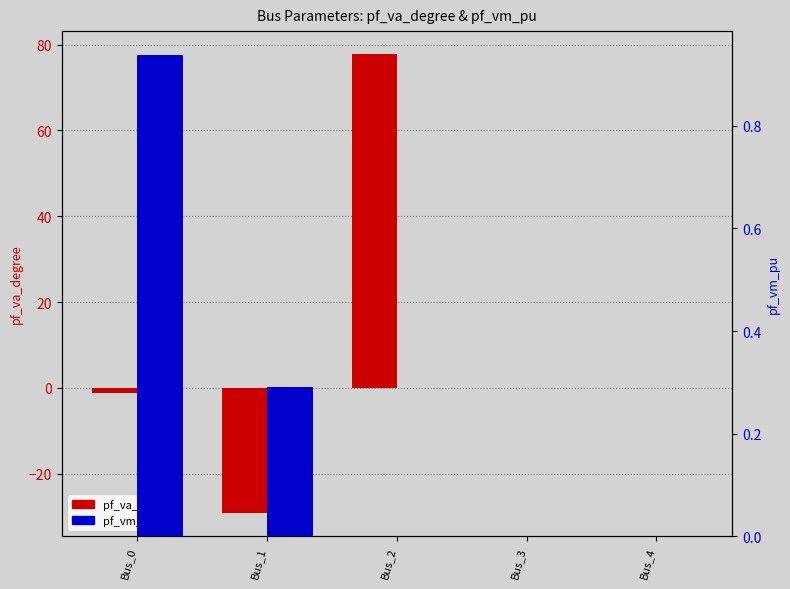

Where does the pf_va_degree series first go above 0?

Bus_2